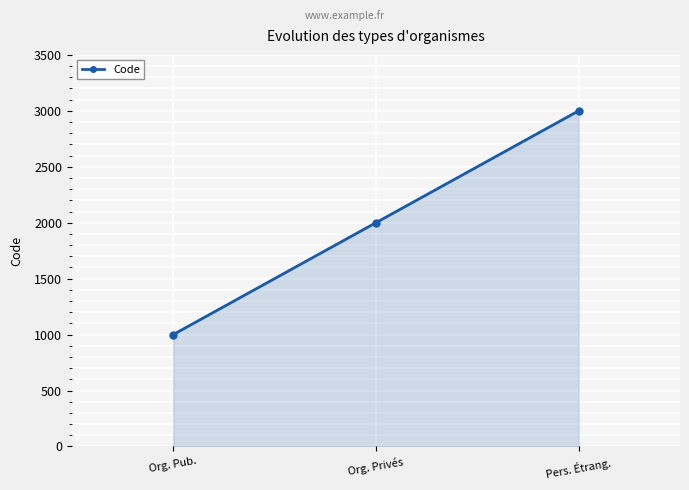

What is the change in value from Org. Pub. to Org. Privés?

+1000